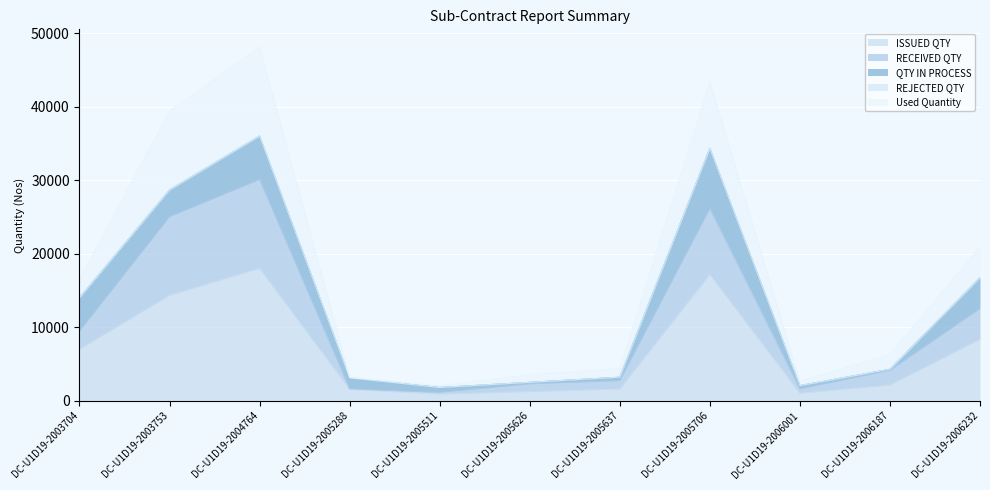

At which label is Used Quantity closest to 25074?

DC-U1D19-2006232